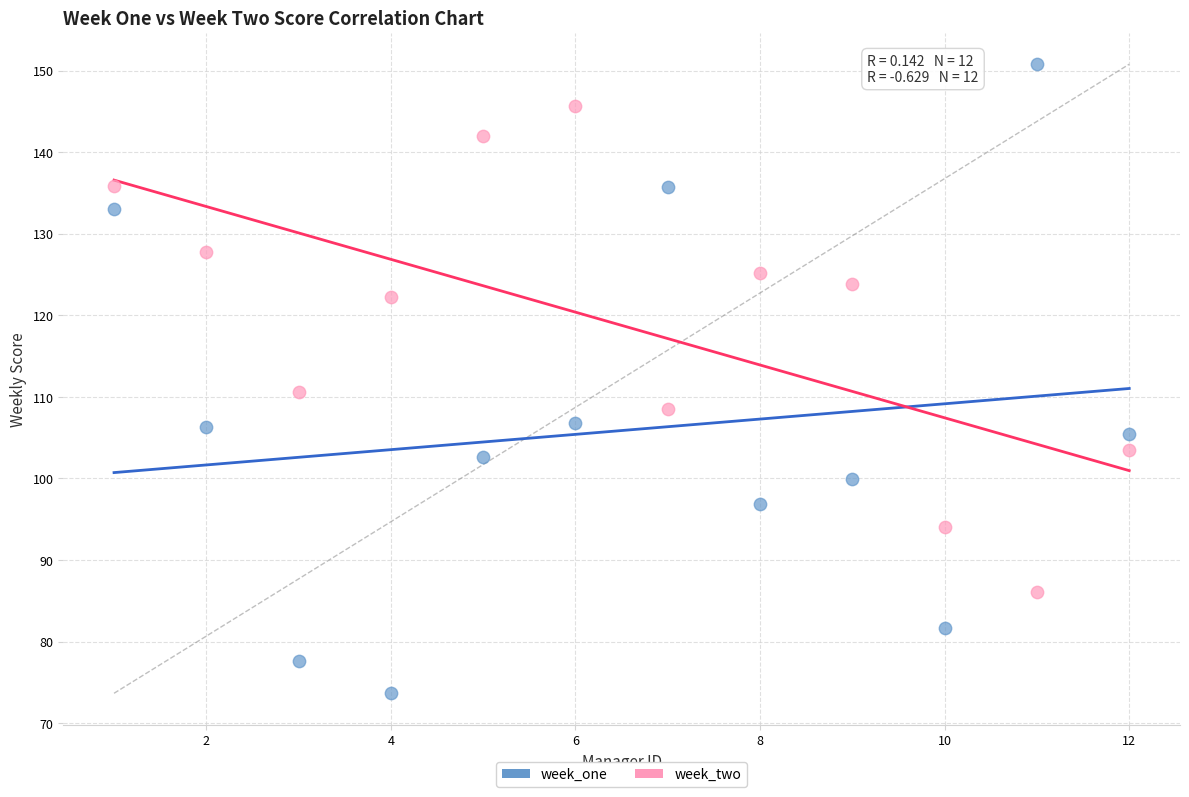

Across all series, what Y value is closest to 112?

110.6